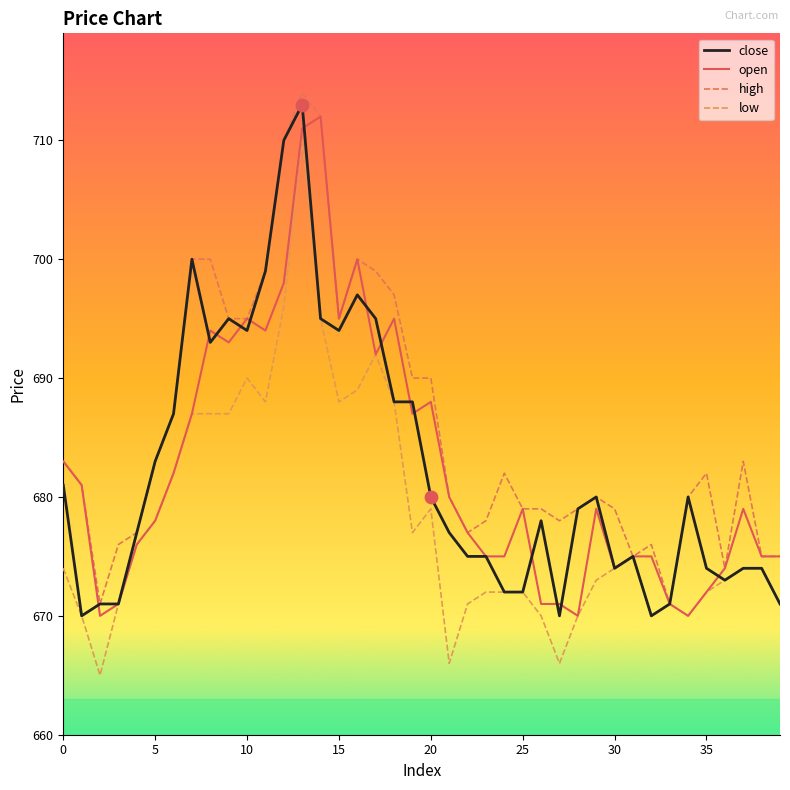

What are all the series names shown in the legend?

close, open, high, low